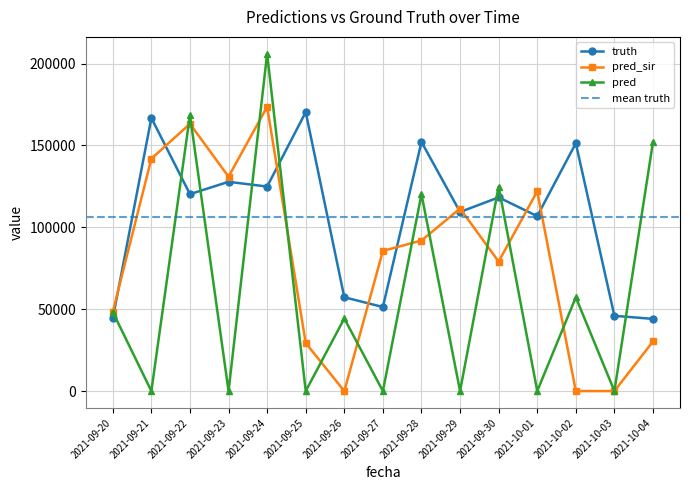

What is the maximum value shown in the chart?

205968.0